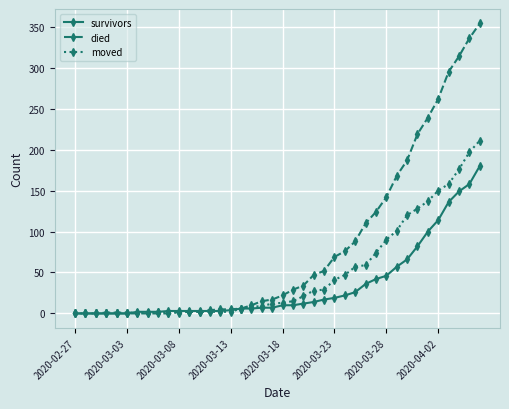

What is the greatest value displayed?

354